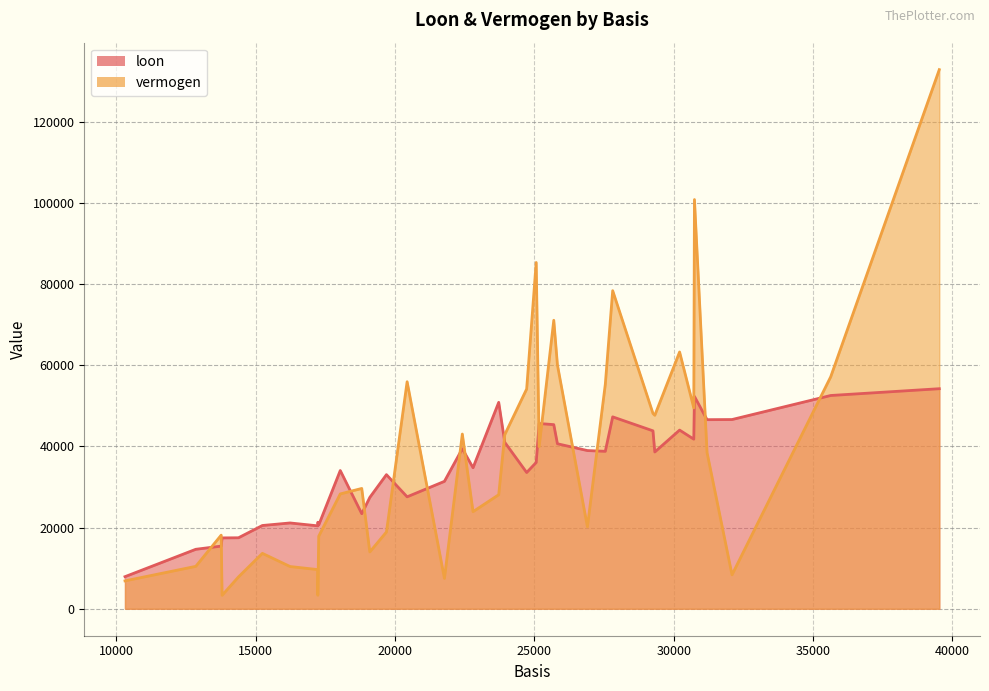

At how many categories does at least one series exceed 31558?

24